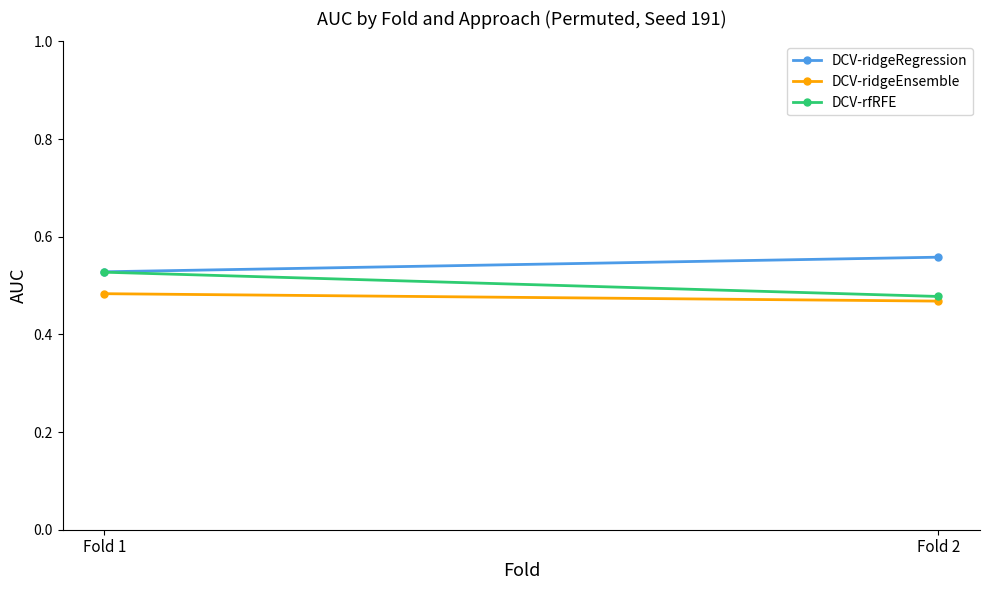

Reading left to right, what are all the values shown in this chart?

DCV-ridgeRegression: 0.5	0.6
DCV-ridgeEnsemble: 0.5	0.5
DCV-rfRFE: 0.5	0.5